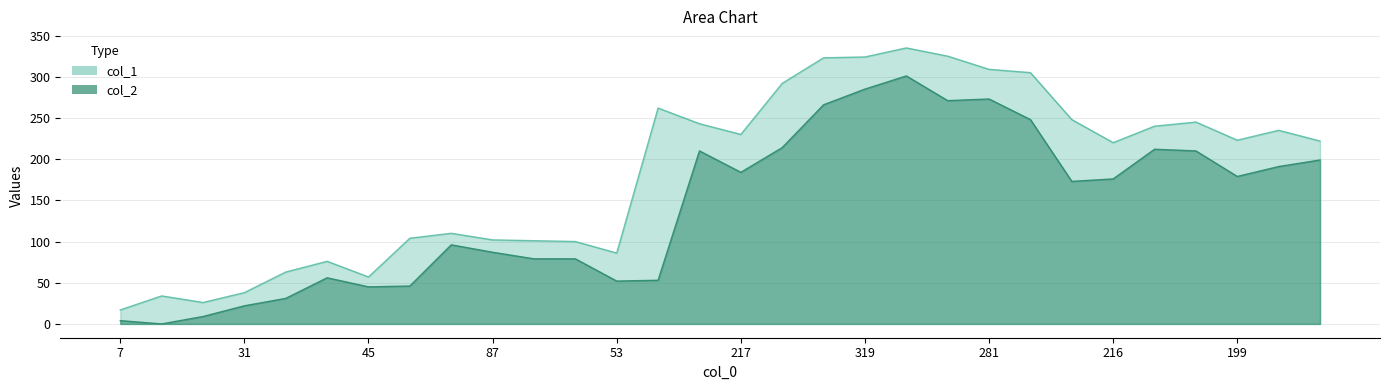

What is the difference between the second highest and second lowest values in the col_1 series?

299